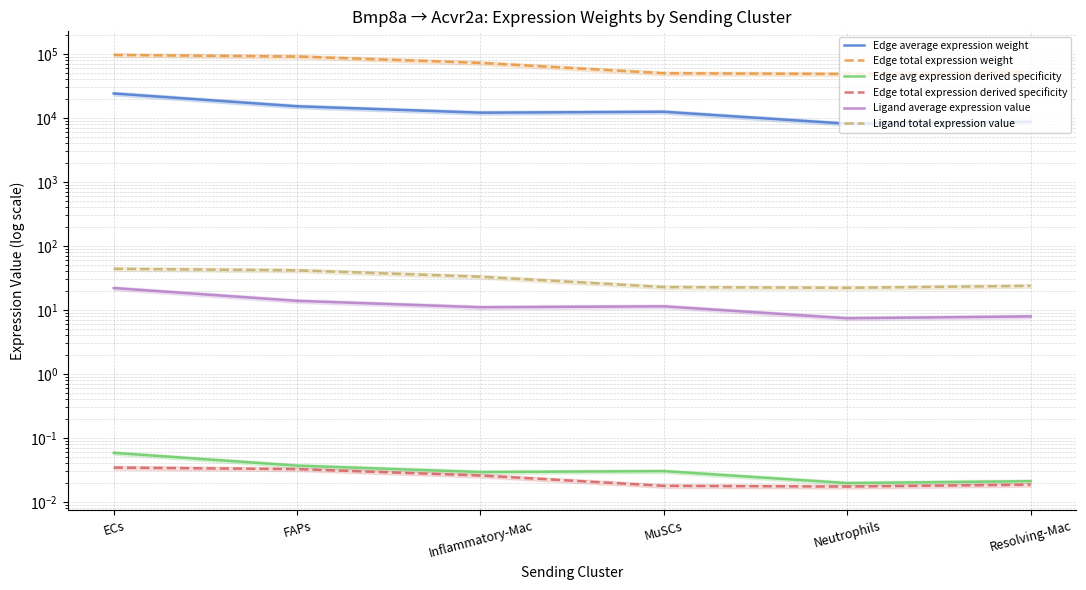

What is the value of the Ligand total expression value point at the 5th from the left?

22.1